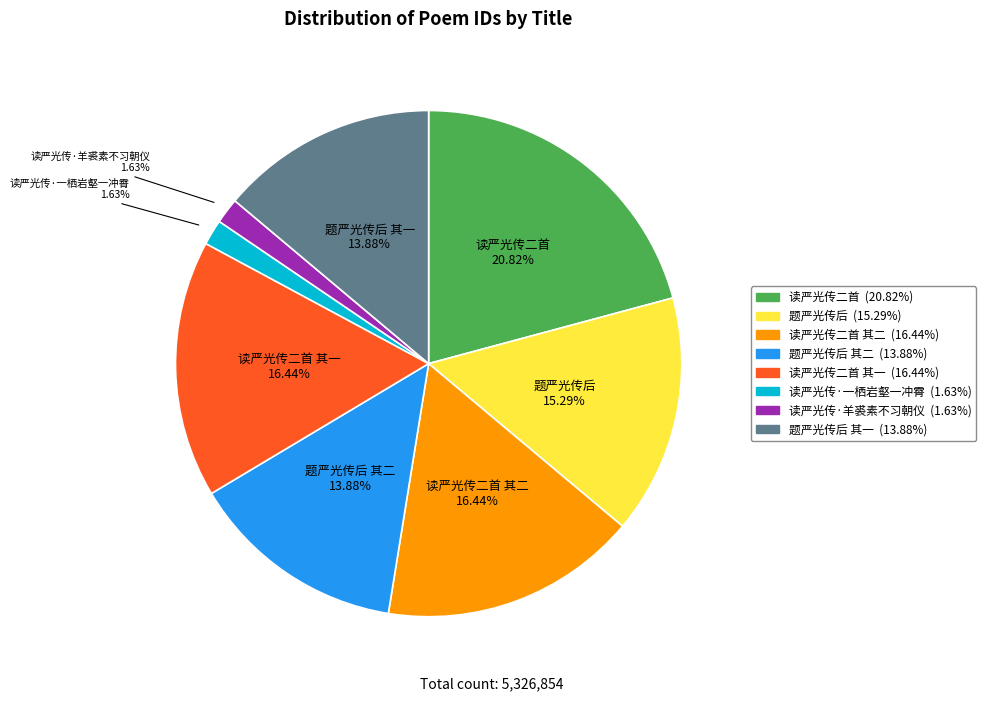

Is there any slice that represents more than half of the pie?

No